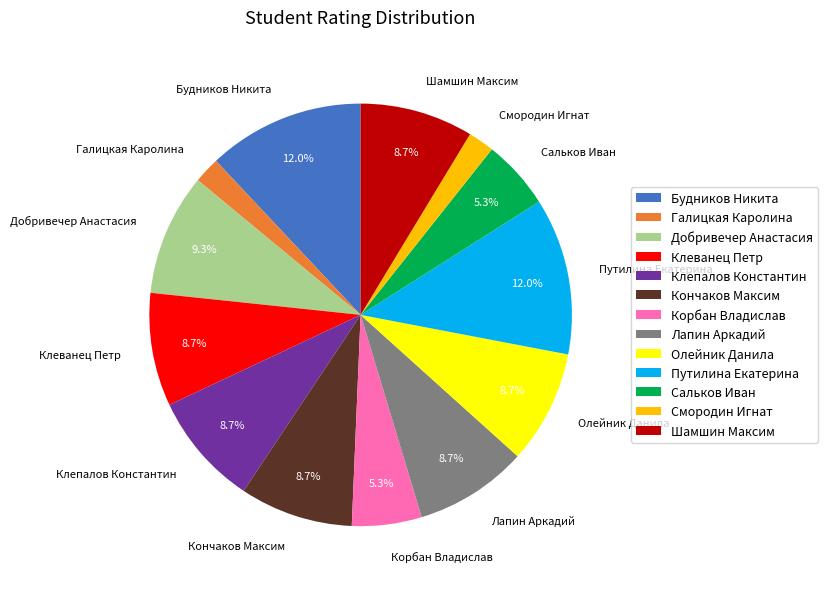

What is the ratio of the value at Клепалов Константин to the value at Будников Никита?

0.7